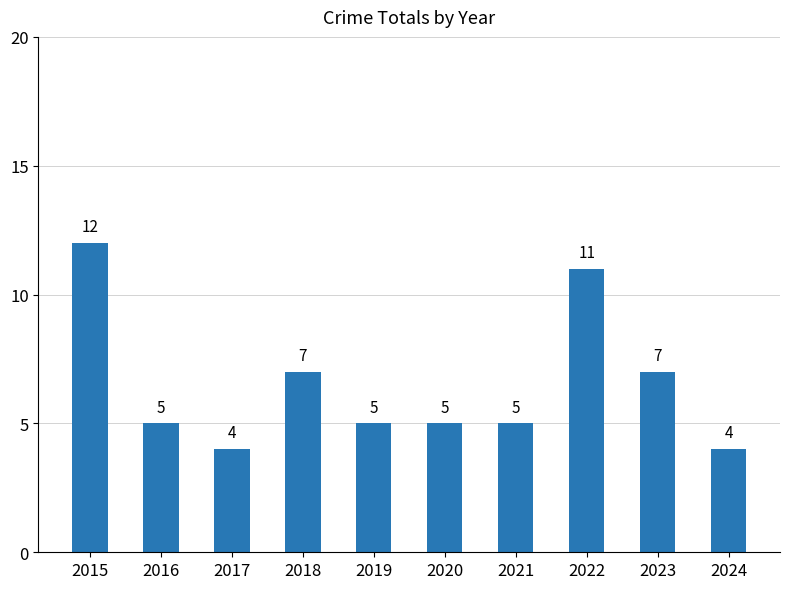

True or false: the data shows 11 at 2022.

True